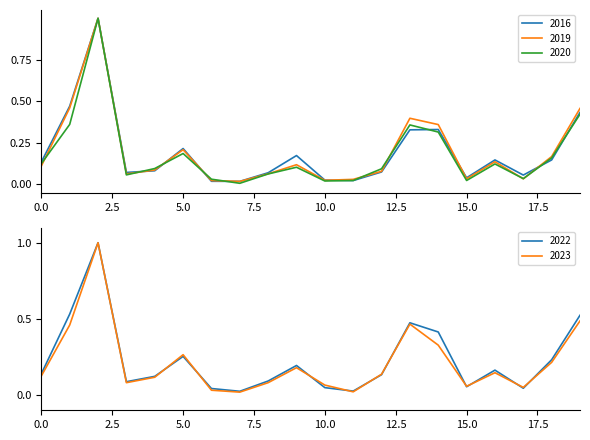

Is it true that 2016 equals 0.1 at 15.0?

False